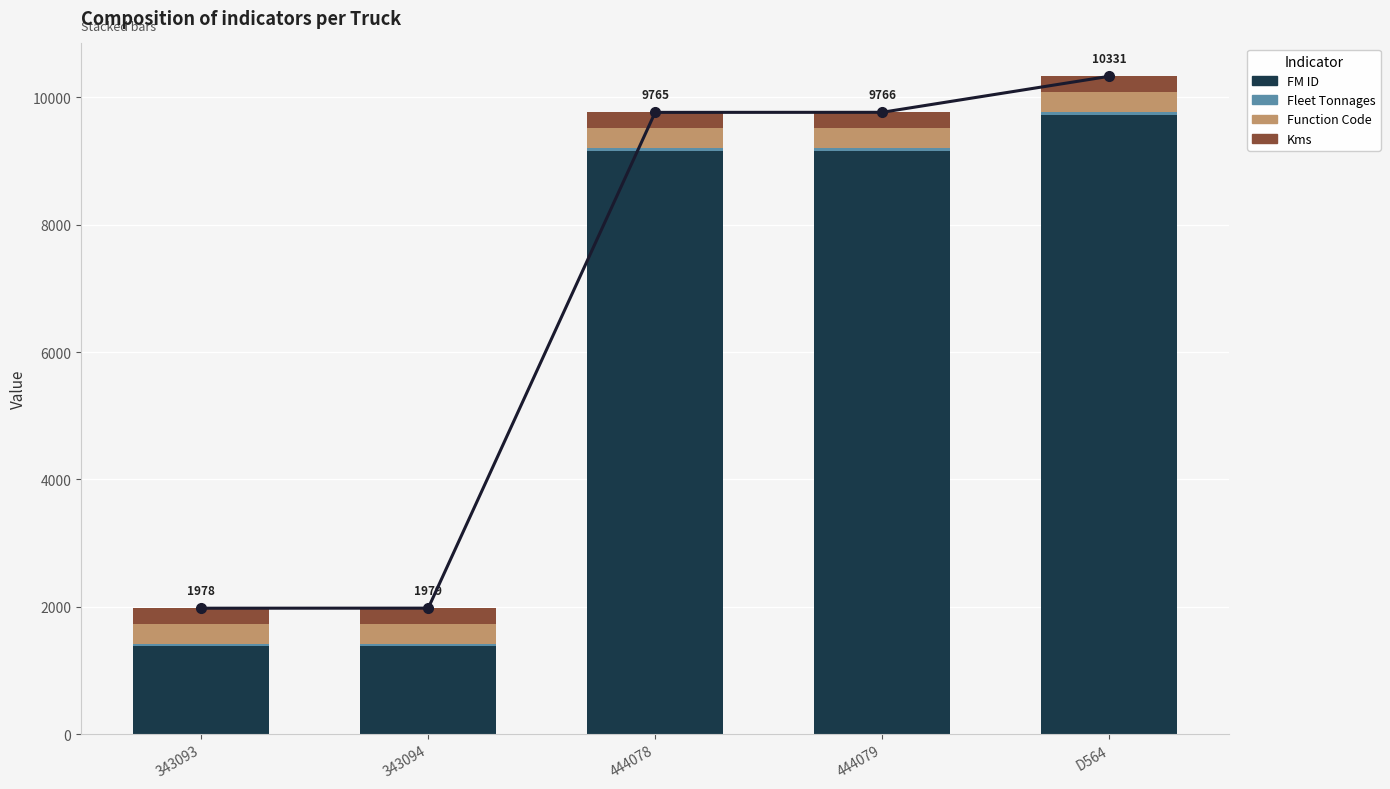

What is the label of the 2nd bar from the left?

343094